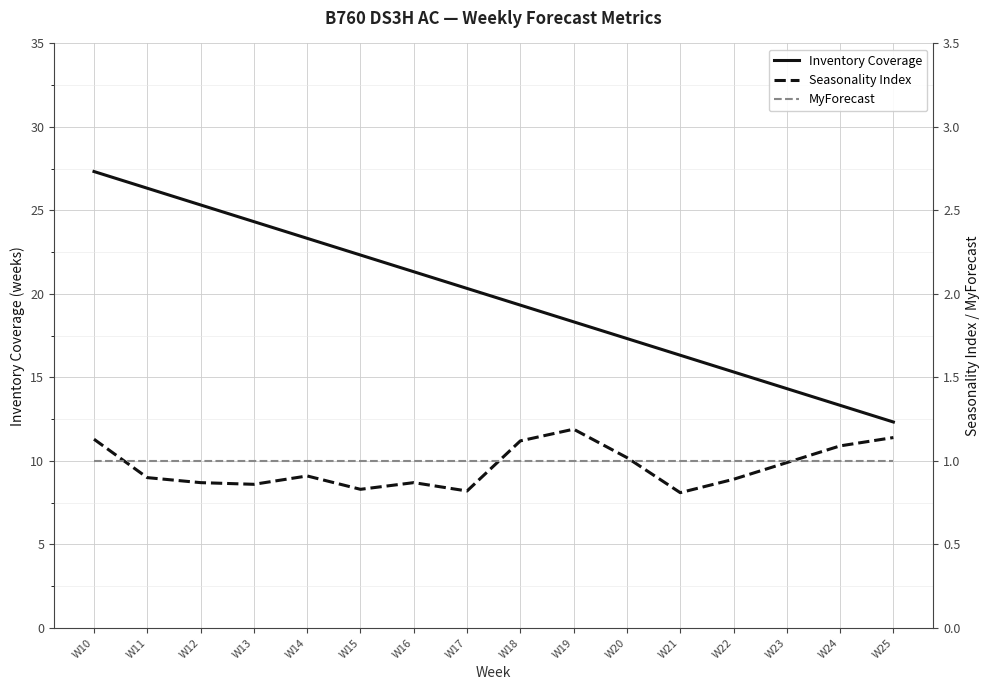

True or false: Inventory Coverage has more than 1 points higher than both neighbors.

False